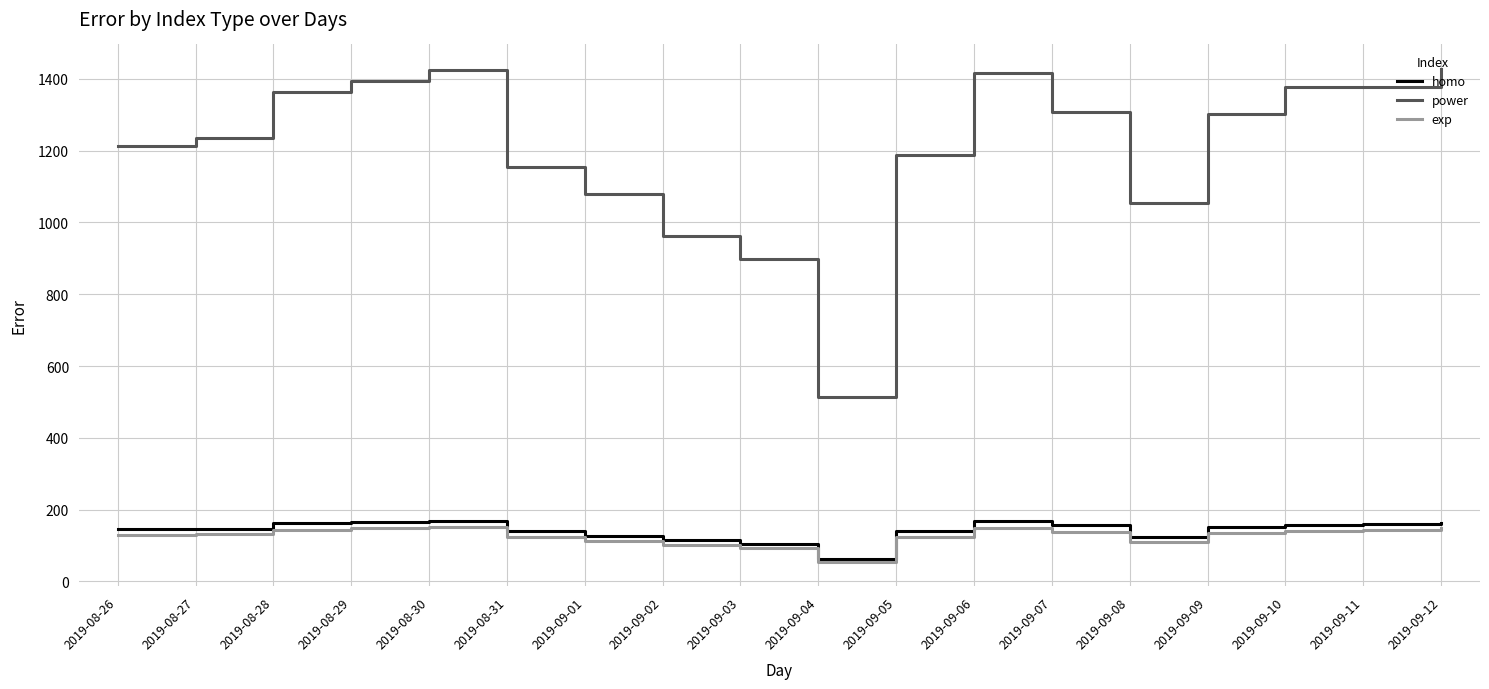

True or false: power and exp cross at least once.

False